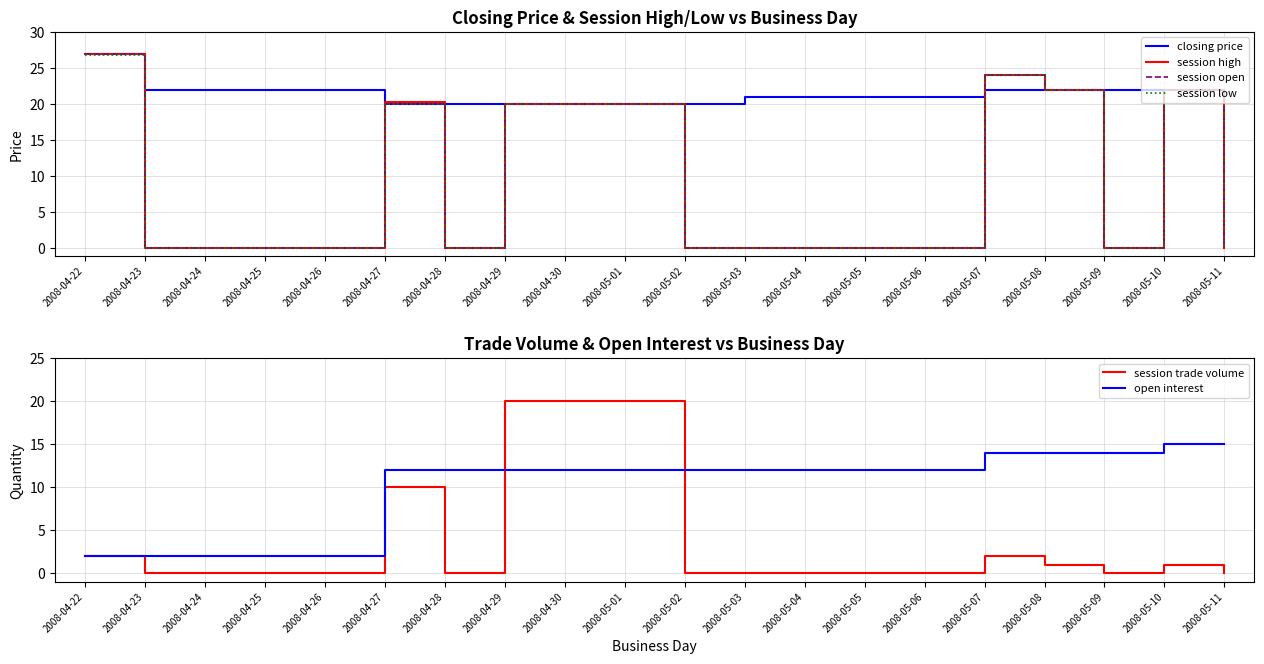

What is the highest value of the session open series?

27.0